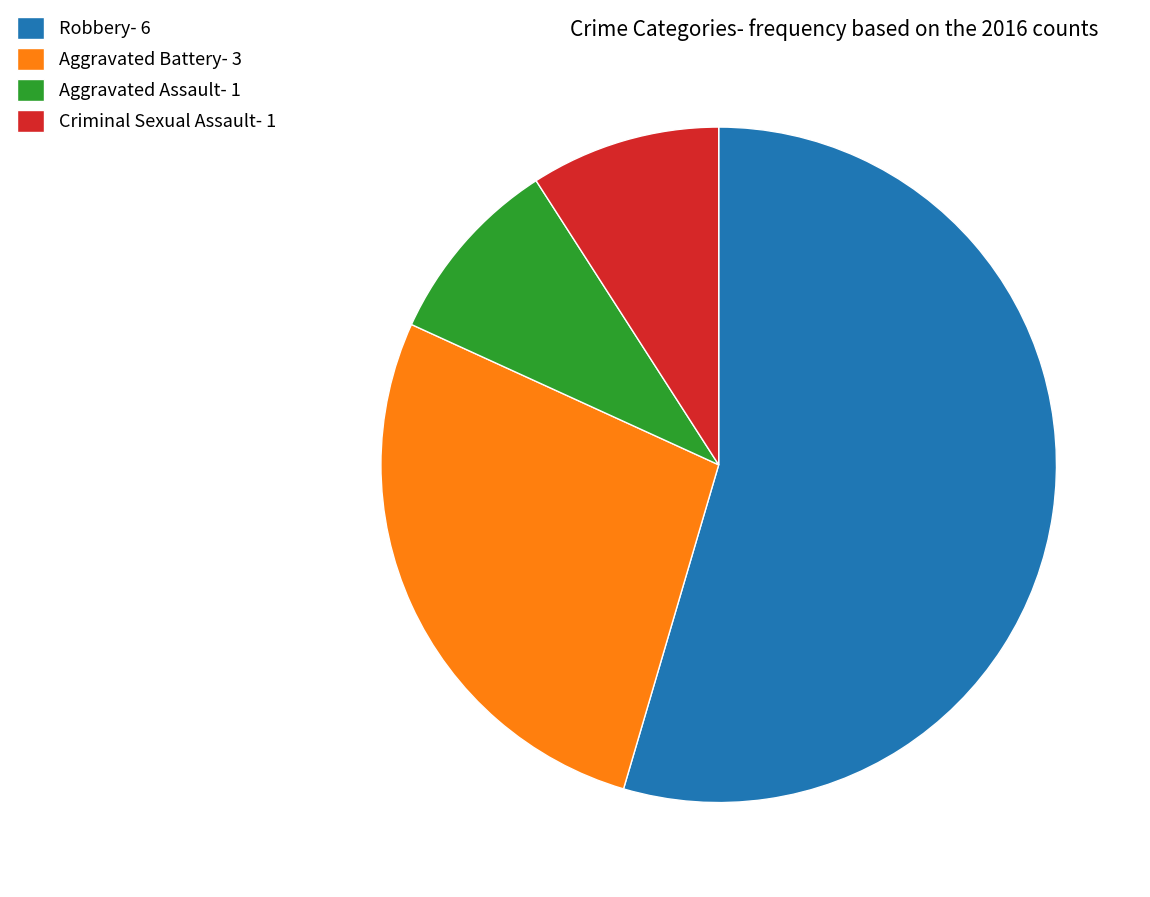

Combined, do Aggravated Battery- 3 and Criminal Sexual Assault- 1 account for over 50%?

No